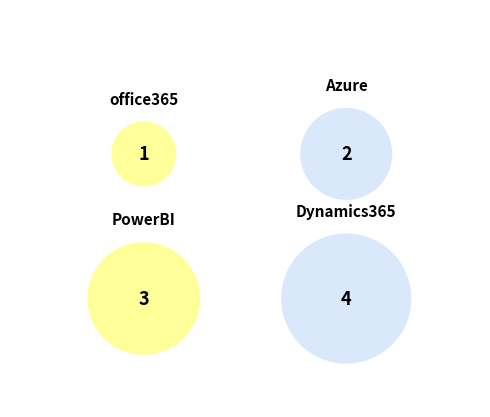

What is the largest slice in the pie chart?

Dynamics365